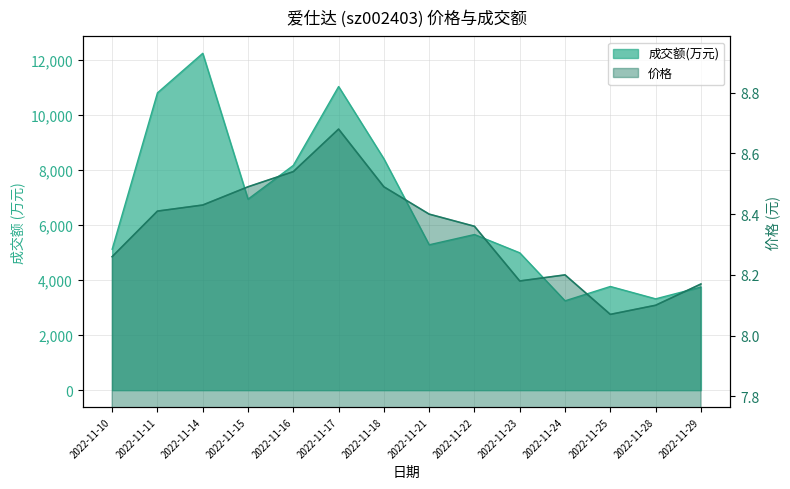

What is the total value across all series at 2022-11-18?

8412.5